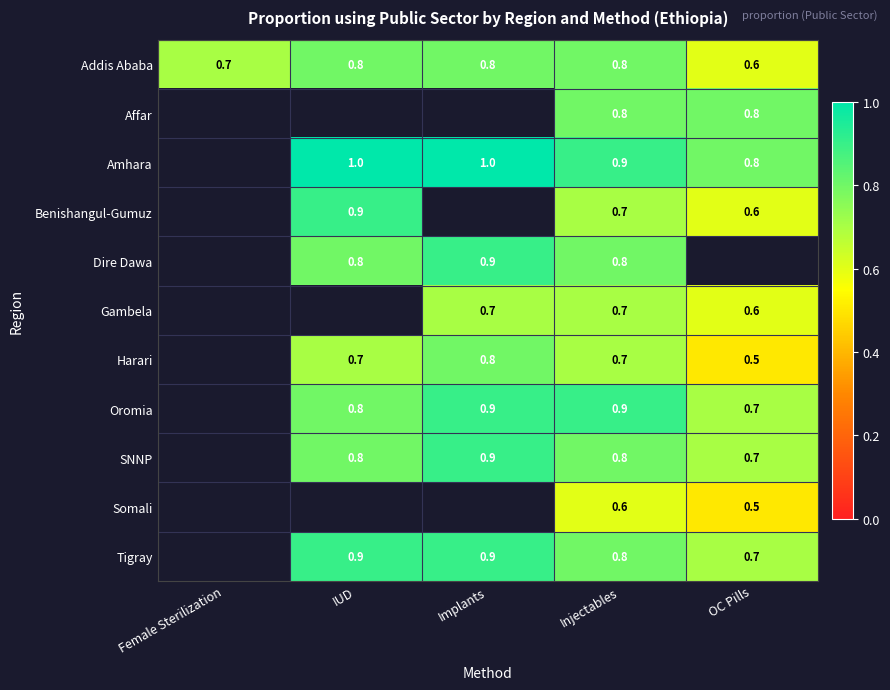

Count the number of categories in the chart.

5